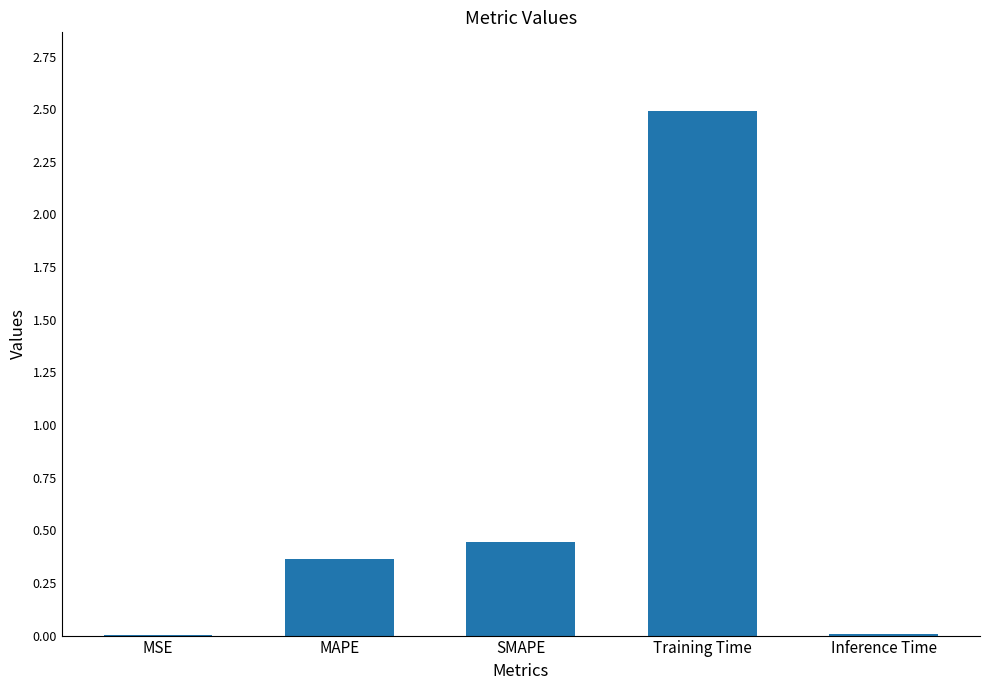

What is the sum of all values?

3.3